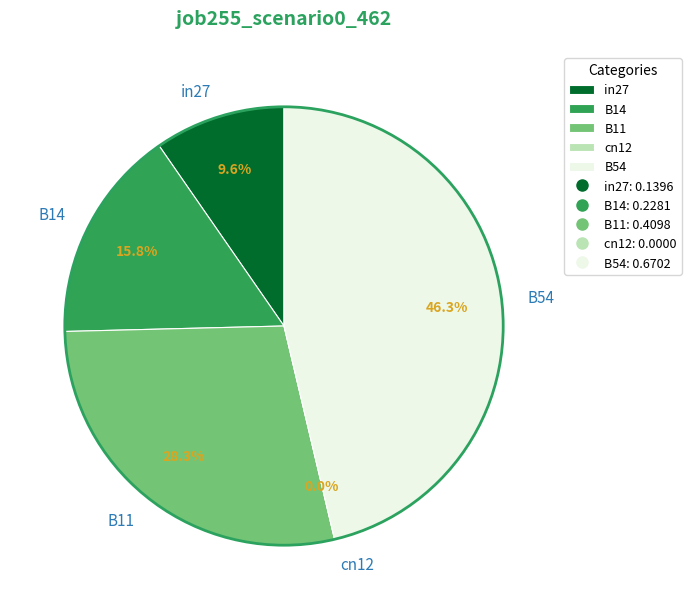

To the nearest percent, what is the difference between the B14 and in27 slice percentages?

6%